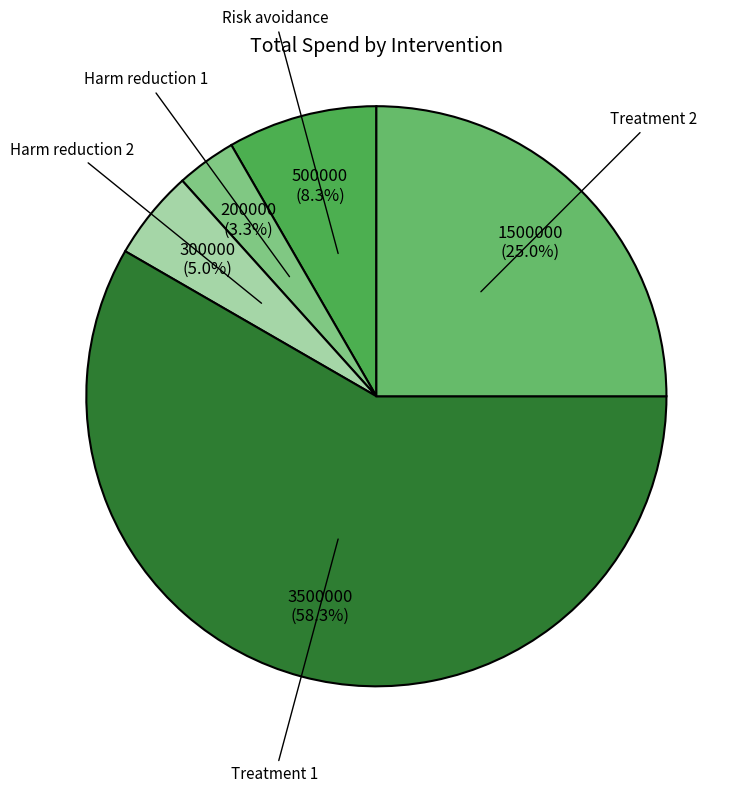

Which category has the smallest portion of the pie?

Harm reduction 1